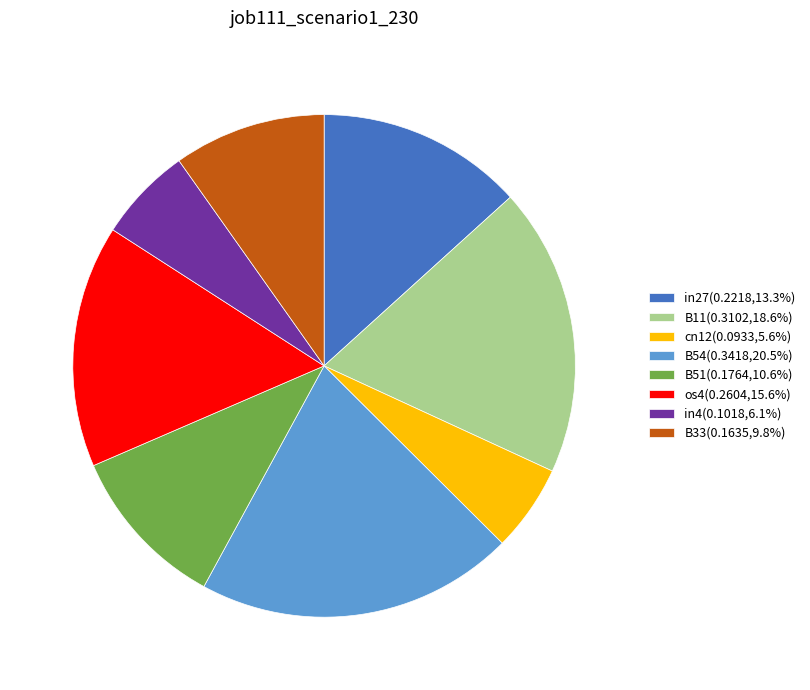

Is B54(0.3418,20.5%) the majority of the pie?

No